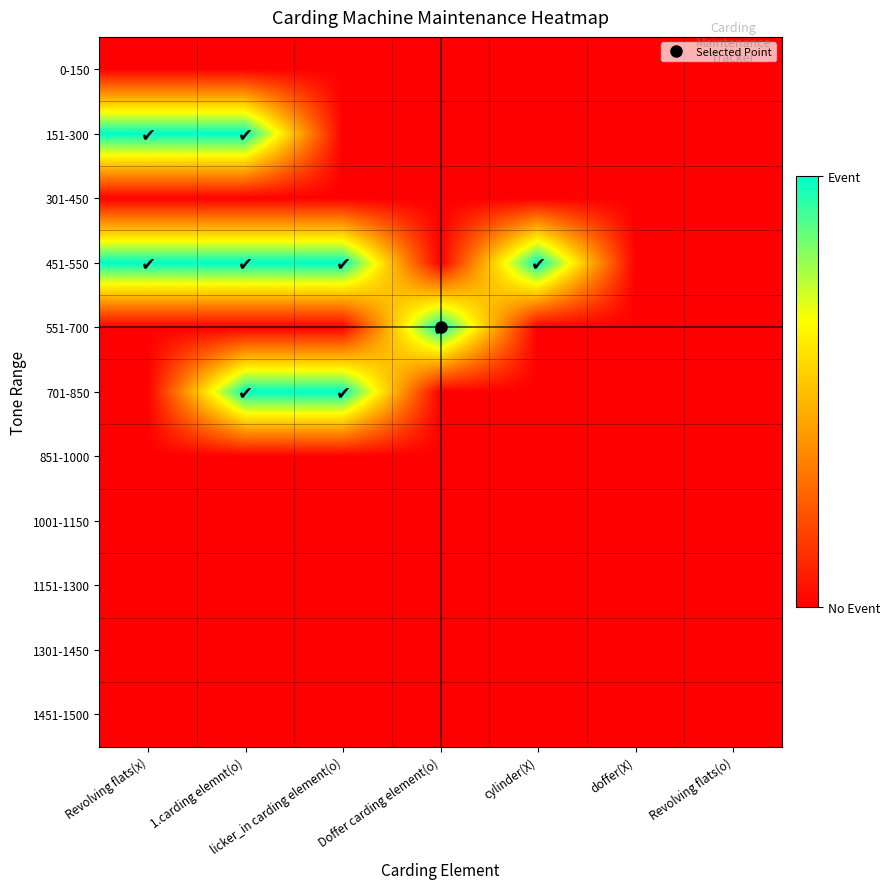

List the series in order of their peak value, highest first.

151-300, 451-550, 551-700, 701-850, 0-150, 301-450, 851-1000, 1001-1150, 1151-1300, 1301-1450, 1451-1500